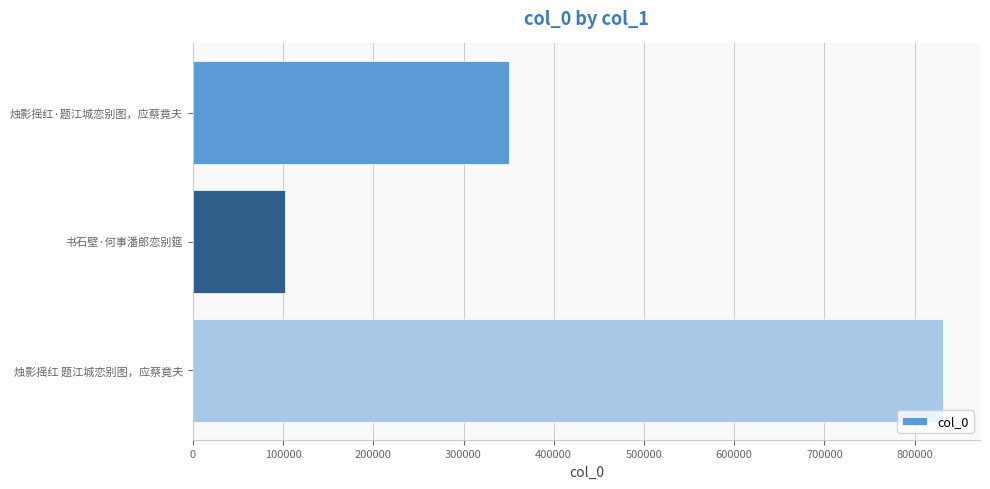

Reading top to bottom, transcribe all the data shown in this chart.

烛影摇红·题江城恋别图，应蔡竟夫=350341	书石壁·何事潘郎恋别筵=101762	烛影摇红 题江城恋别图，应蔡竟夫=830897